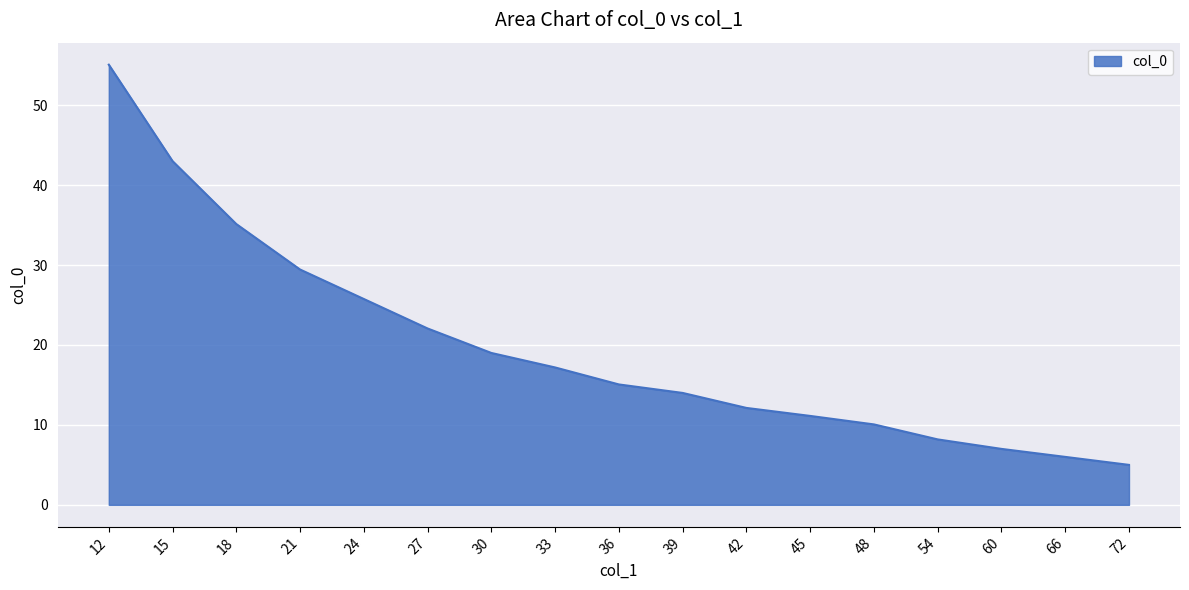

Reading right to left, list all the values displayed in this chart.

5.0	6.0	7.0	8.2	10.1	11.1	12.1	14.0	15.1	17.2	19.0	22.1	25.8	29.4	35.1	43.0	55.1